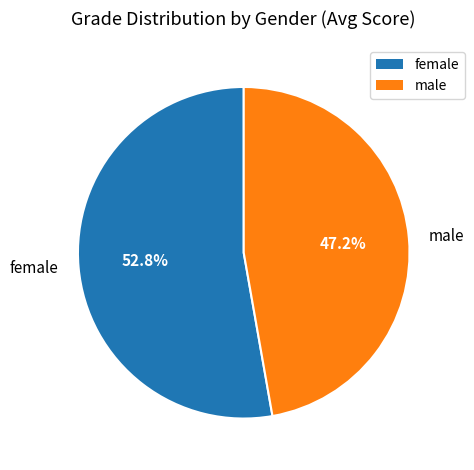

Count the number of slices in the pie.

2